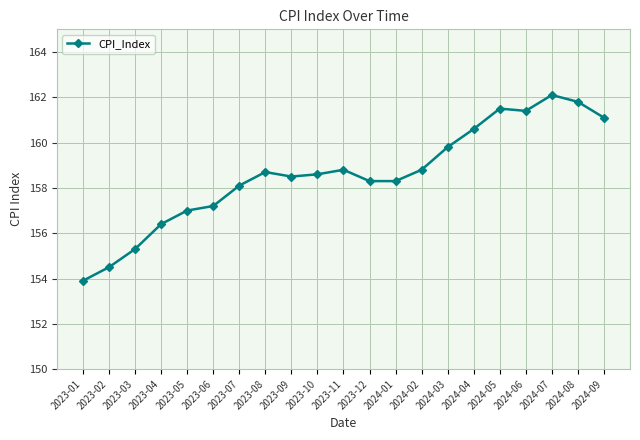

Is it true that the value at 2024-02 is 90.2?

False